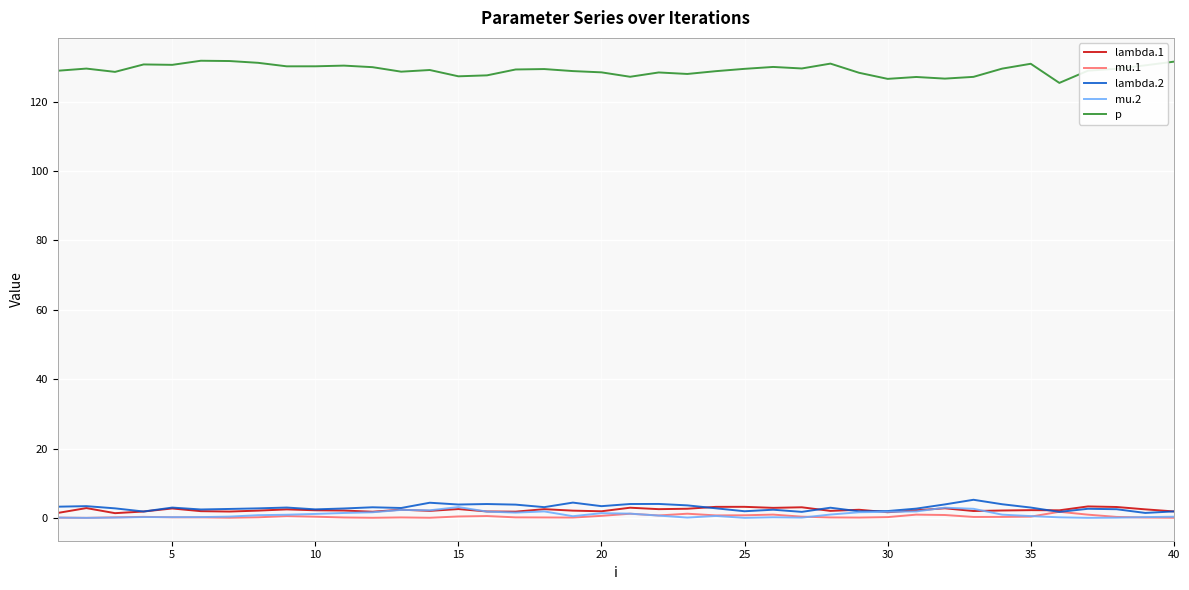

Which series has the largest total across all categories?

p